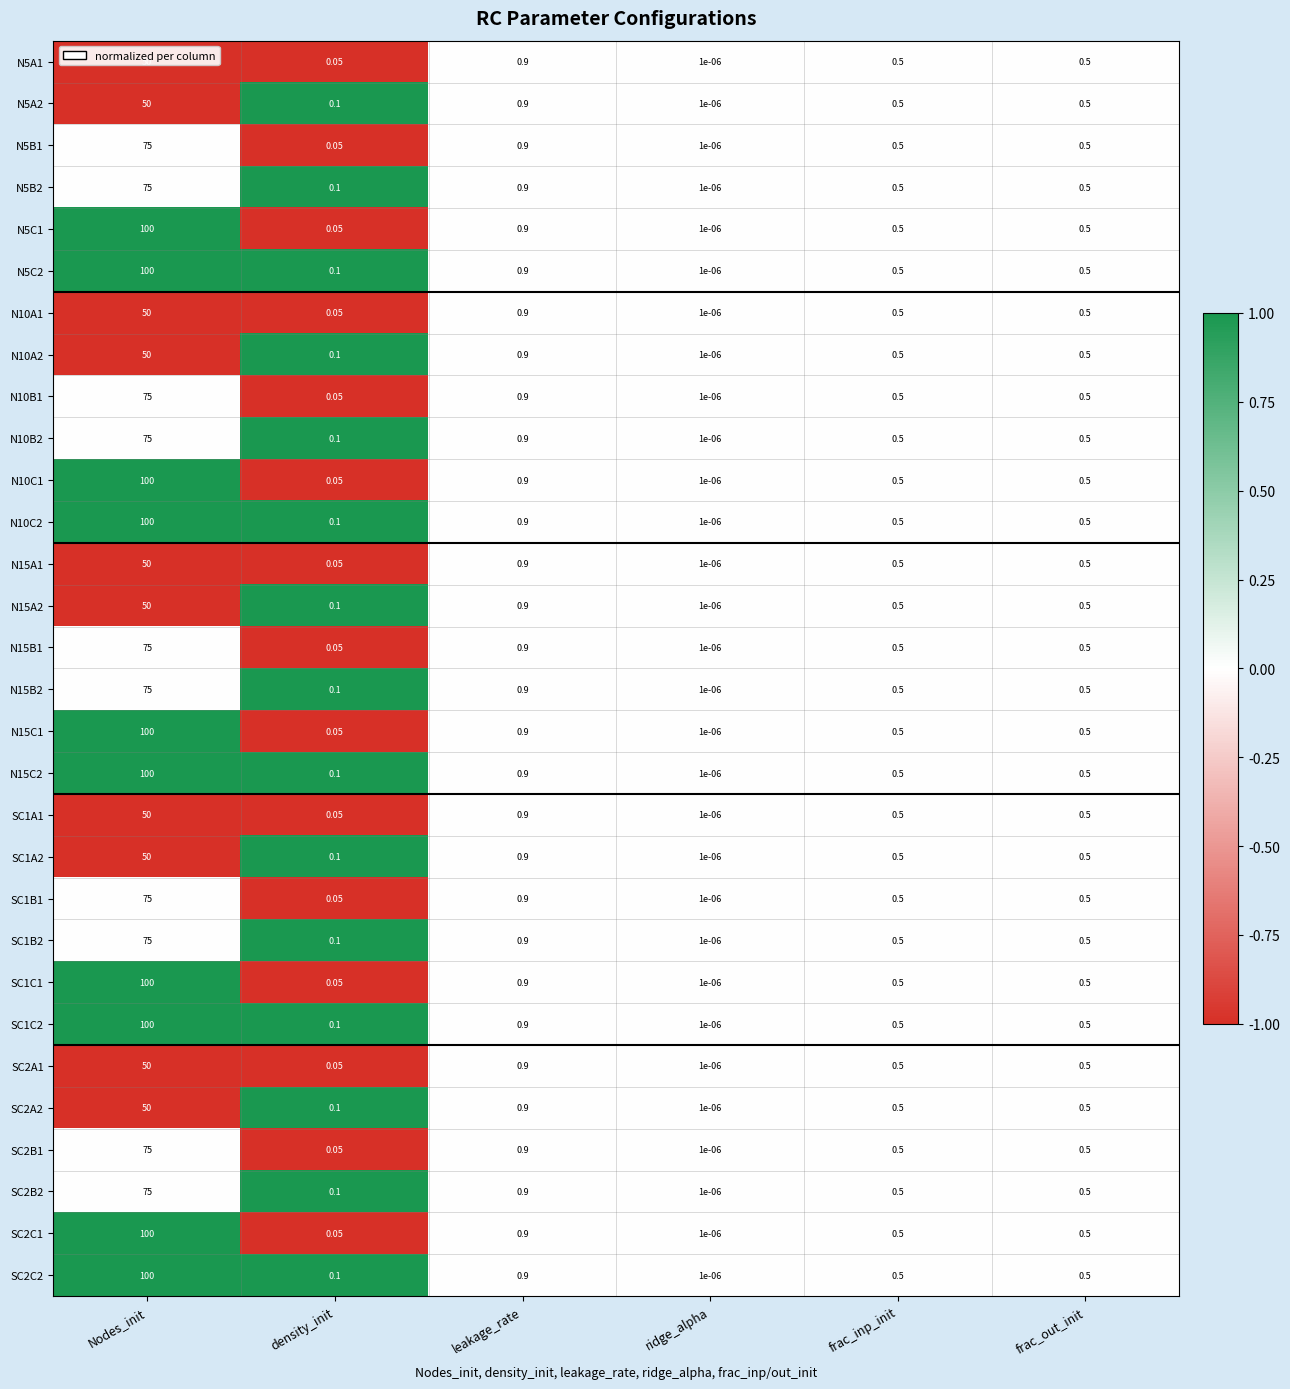

Where is SC2C2 nearest to the value 50?

leakage_rate